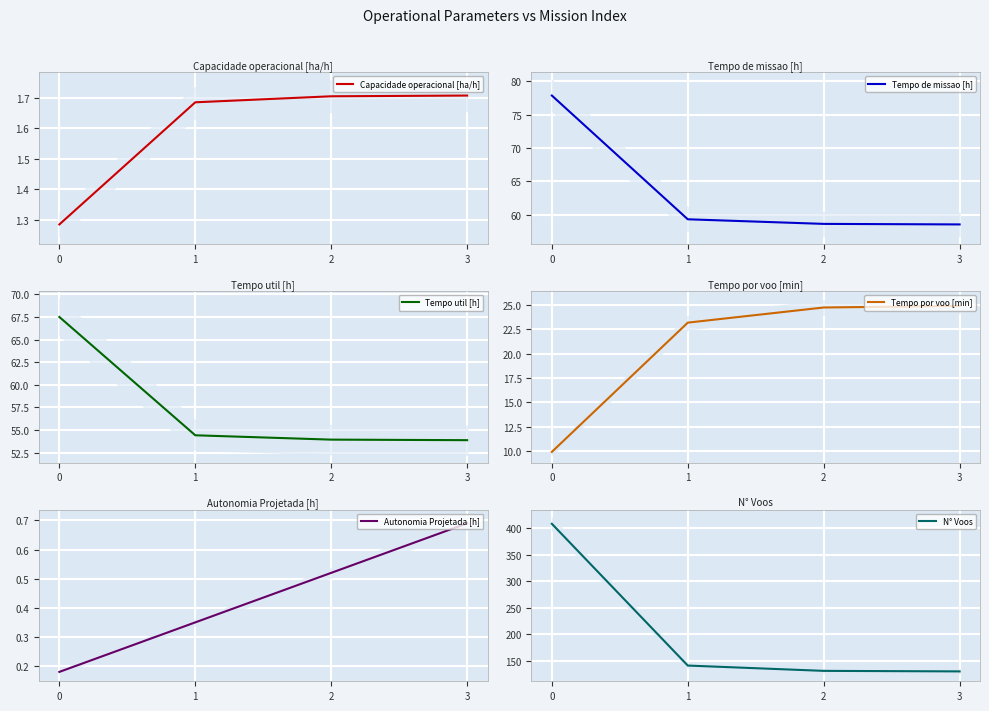

What is the difference between the Tempo util [h] values at 3 and 2?

0.1